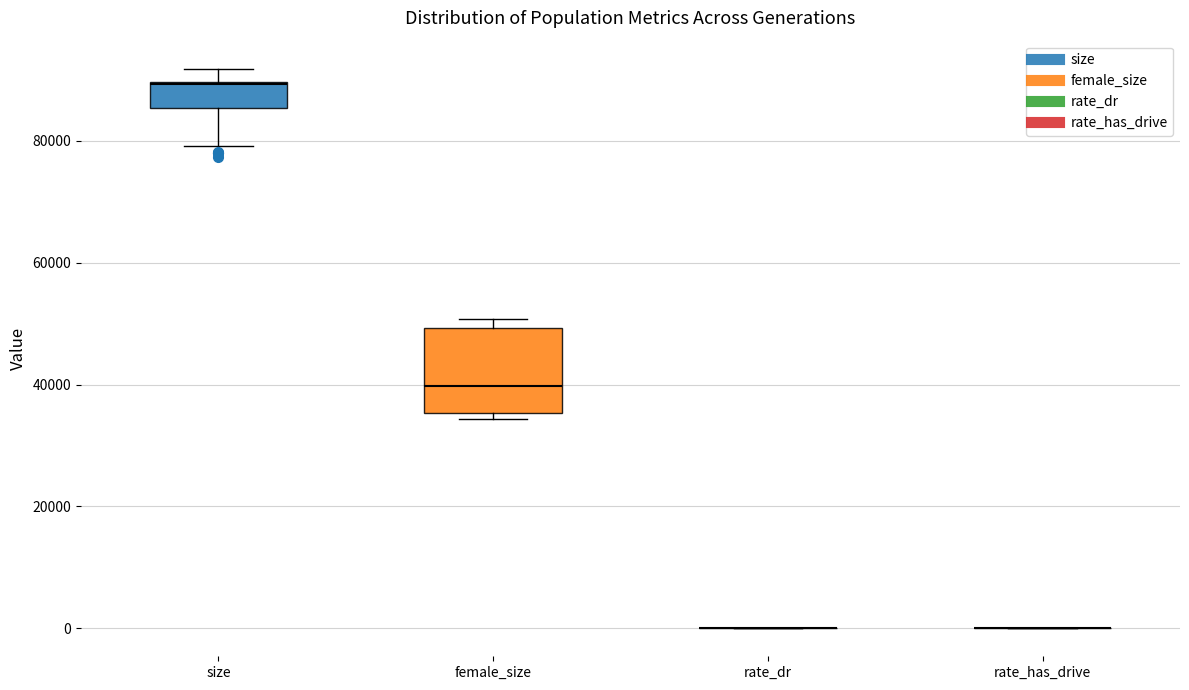

Reading left to right, read every box against the y-axis: the position of its median line, the range the box covers, and the ends of its whiskers. The values are not printed on the chart, so give them approximately, as read against the axis.

size: median 90000, box 86000 to 90000, whiskers 80000 to 92000
female_size: median 40000, box 36000 to 50000, whiskers 34000 to 50000 (just above the box's upper edge)
rate_dr: box collapsed to a line at 0, whiskers 0 to 0
rate_has_drive: box collapsed to a line at 0, whiskers 0 to 0